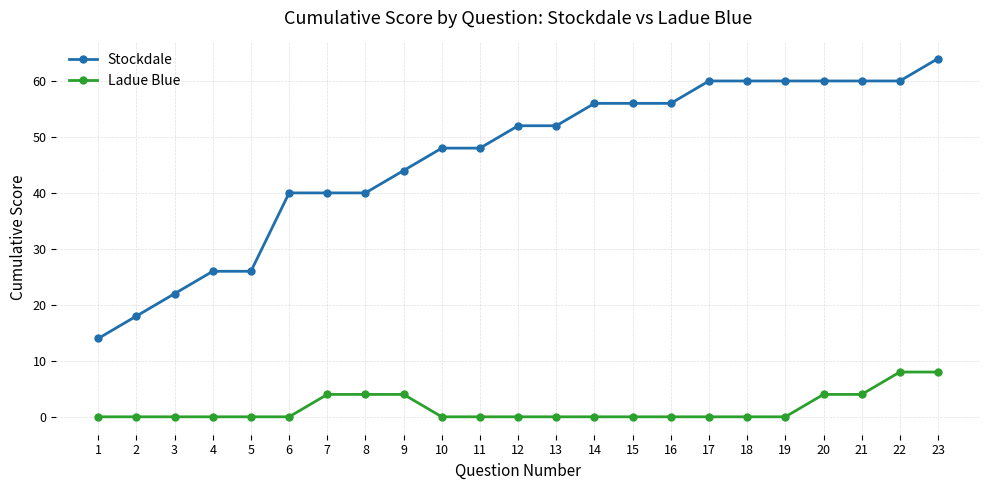

Rank the series by their maximum value, from highest to lowest.

Stockdale, Ladue Blue